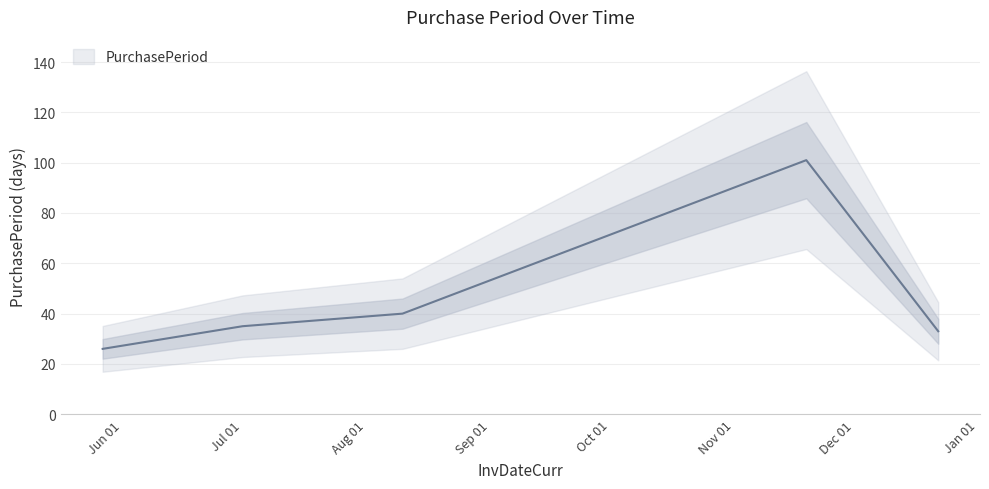

The chart shows a value of 33 at 2015-12-22. True or false?

True